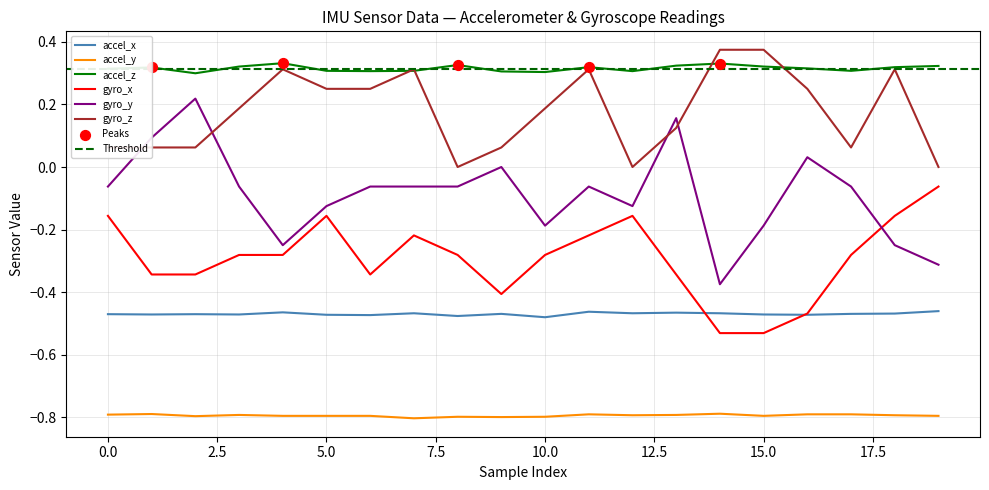

At how many categories does at least one series exceed 0?

20